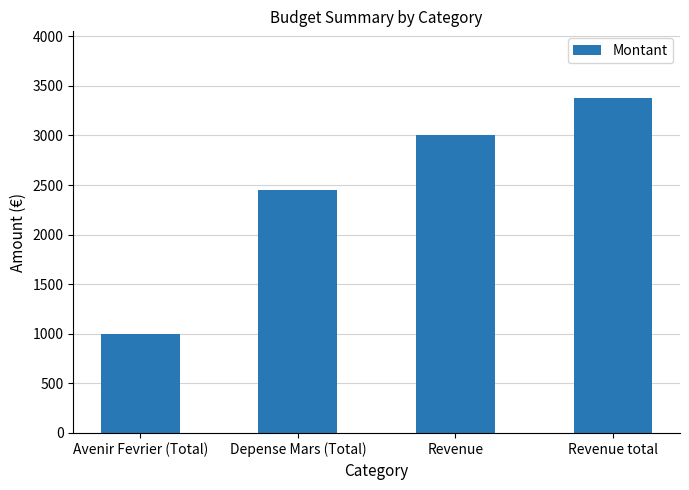

How many categories are shown in the chart?

4